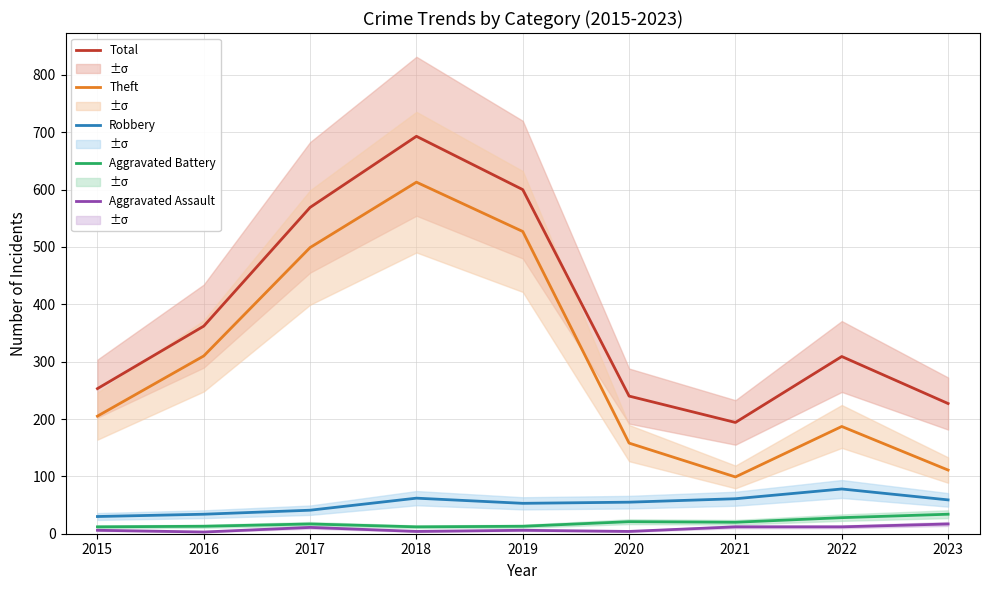

What is the difference between the highest and lowest values at 2016?

359